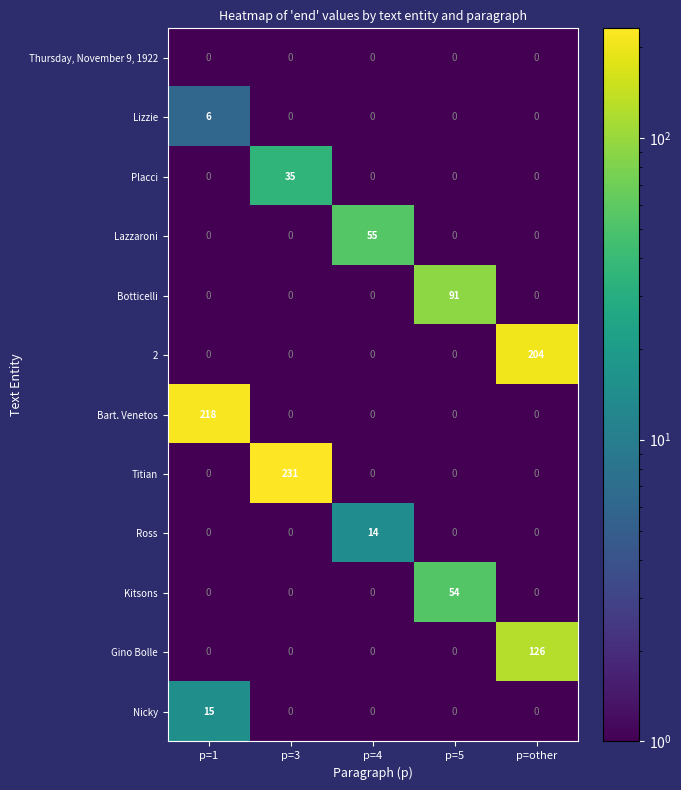

What is the greatest value displayed?

231